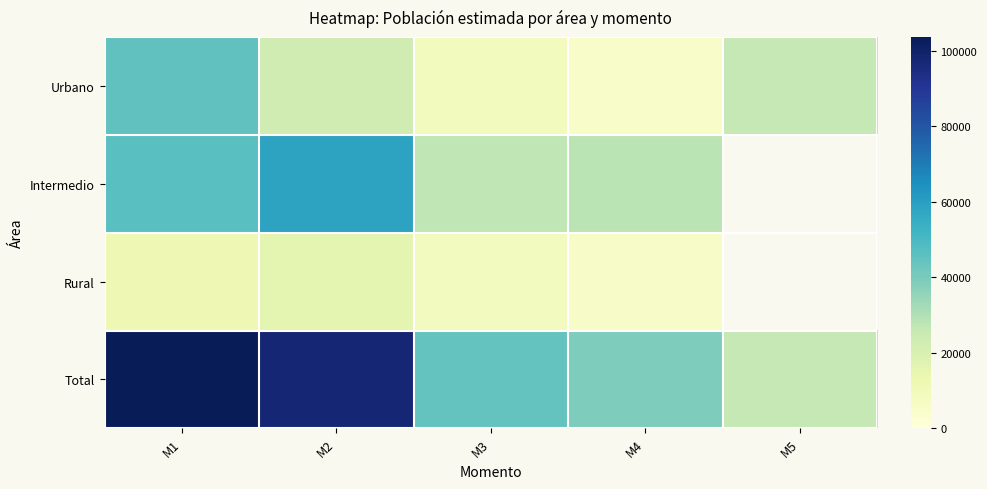

What is the highest value of the Total series?

103712.0